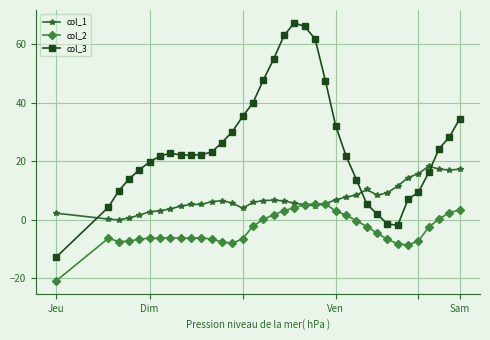

How many lines are shown in the chart?

3